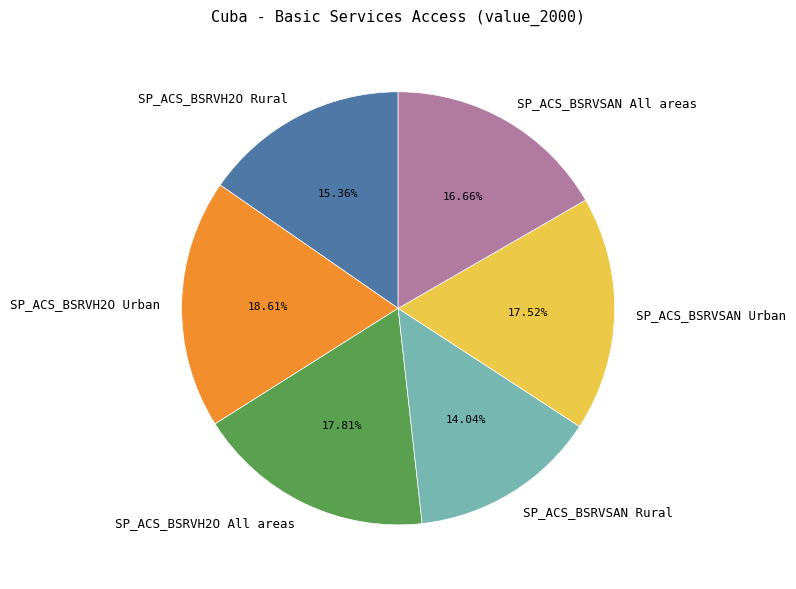

Is it true that SP_ACS_BSRVH2O All areas is 32% of the pie?

False